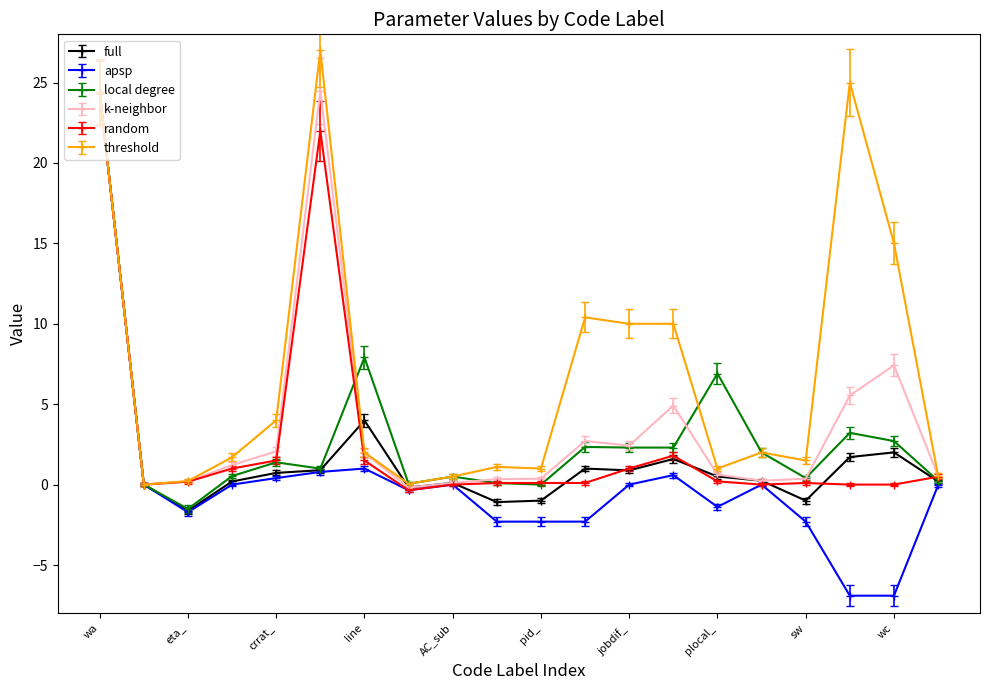

What is the smallest value displayed?

-6.9